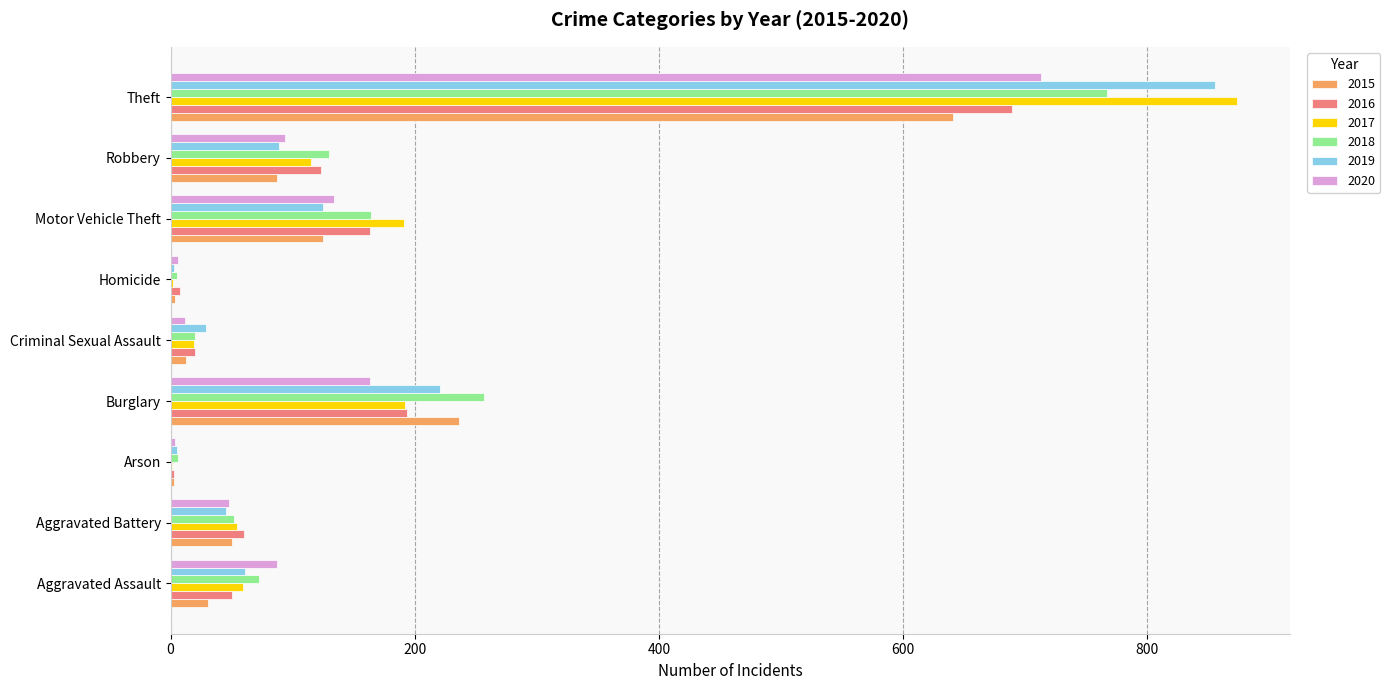

What is the total value across all series at Motor Vehicle Theft?

902